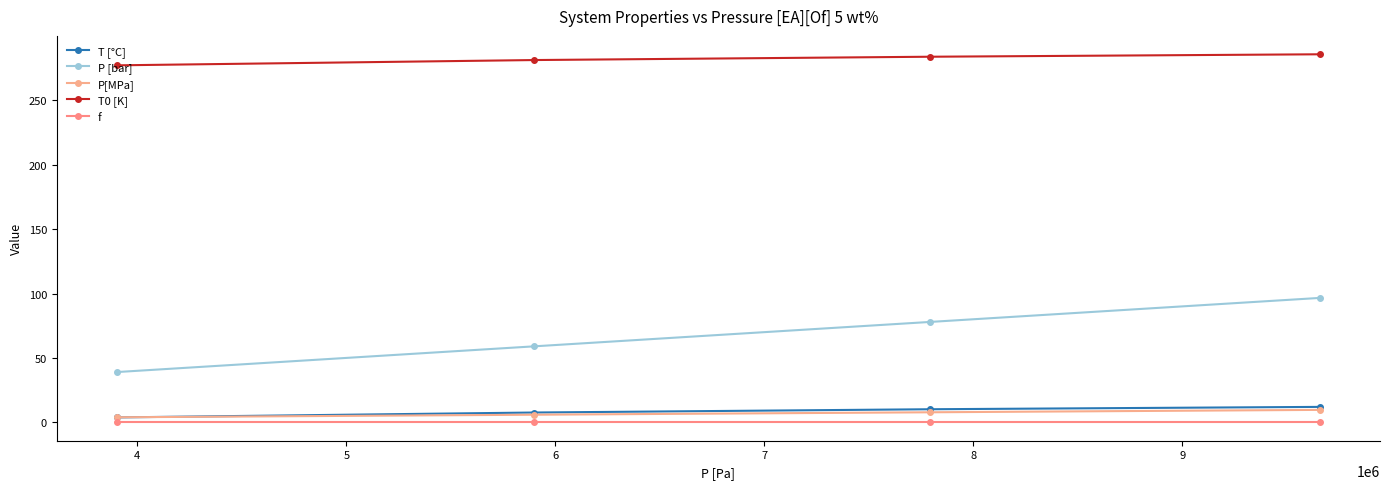

How many lines are shown in the chart?

5